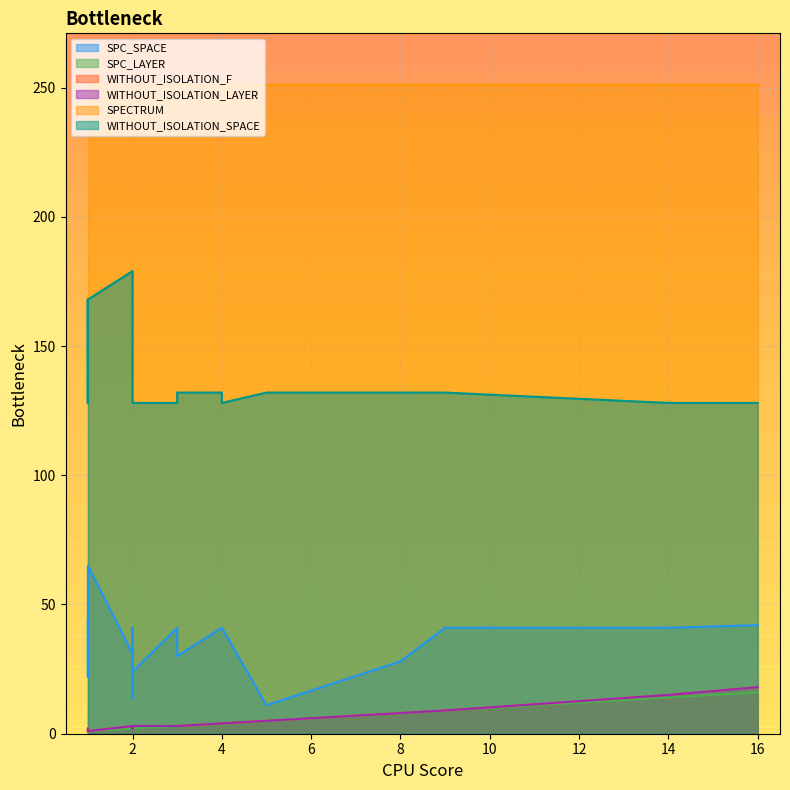

What is the spread (max minus min) of values at 1?

250